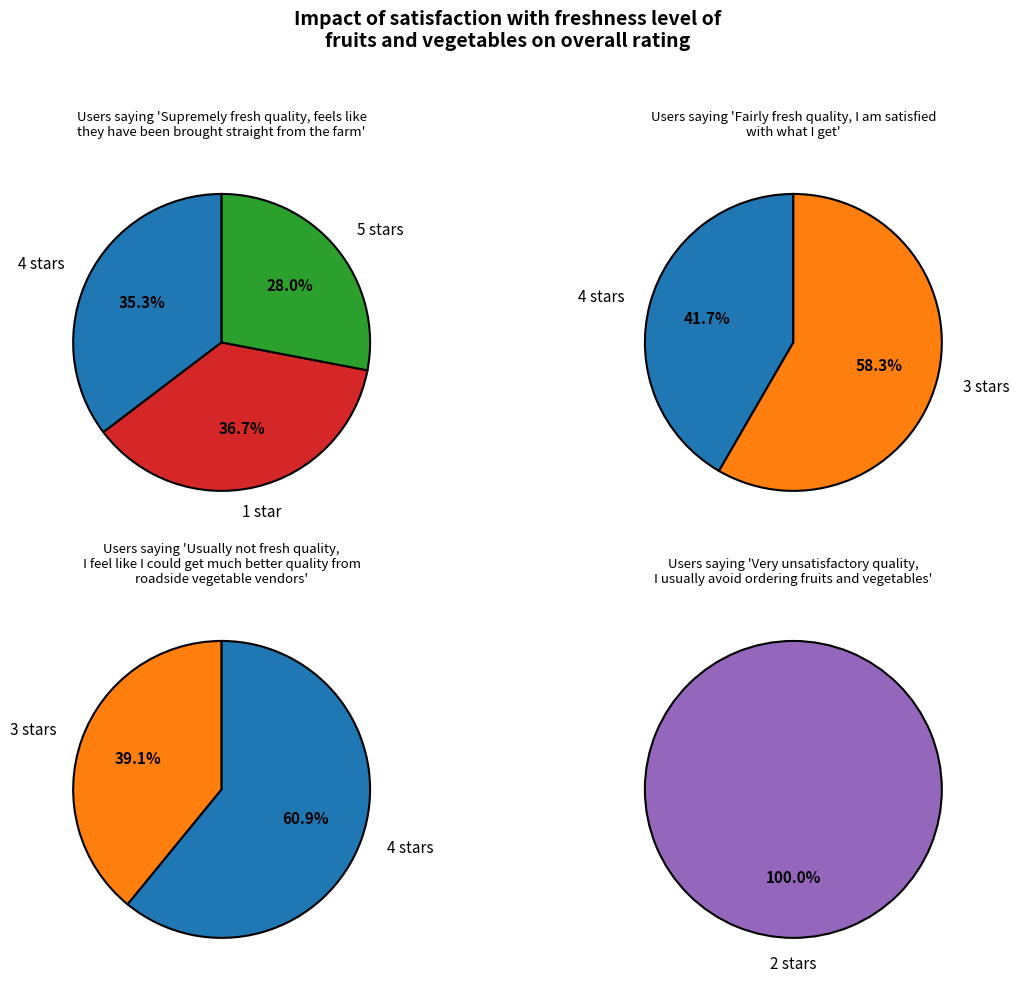

What is the total percentage of i3 and i1?

63.3%